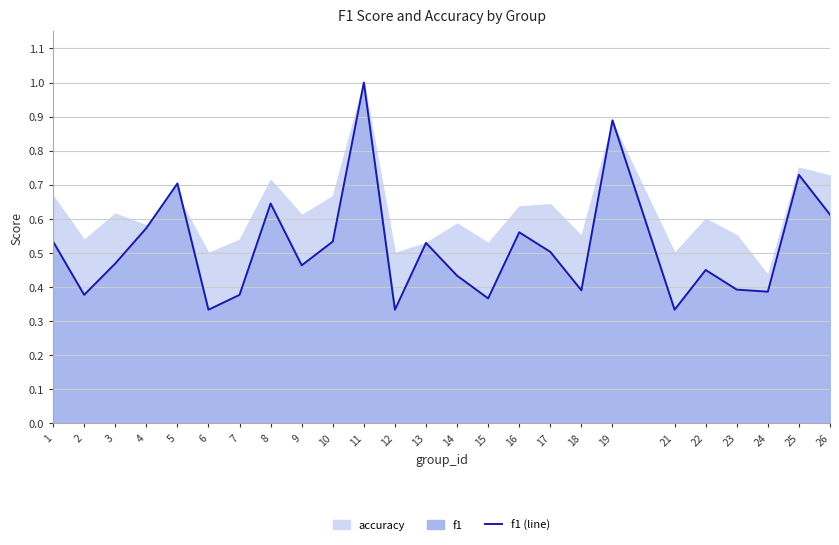

True or false: the data has more than 2 interior local peaks.

True